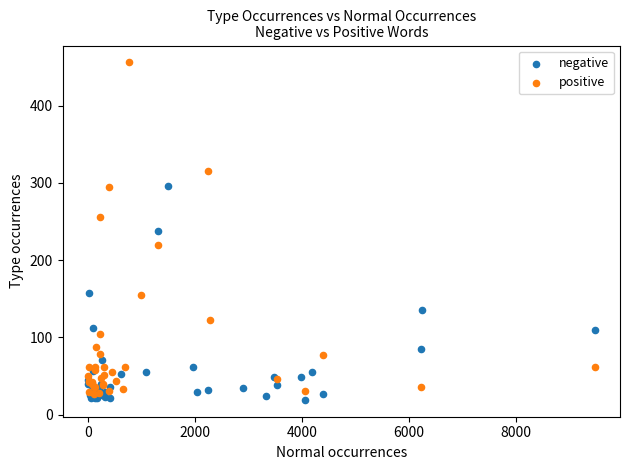

Which series has the widest spread of Y values?

positive